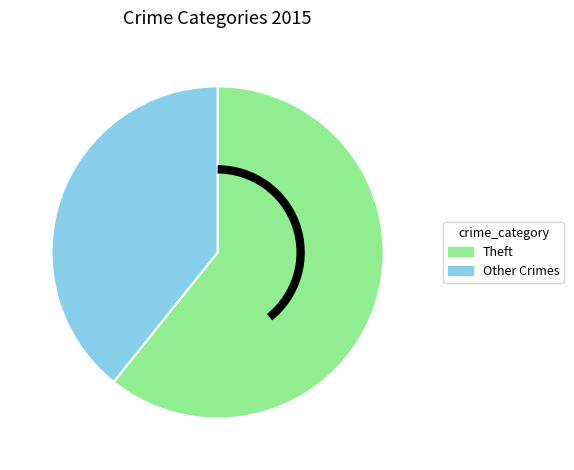

Does any single category account for the majority?

Yes